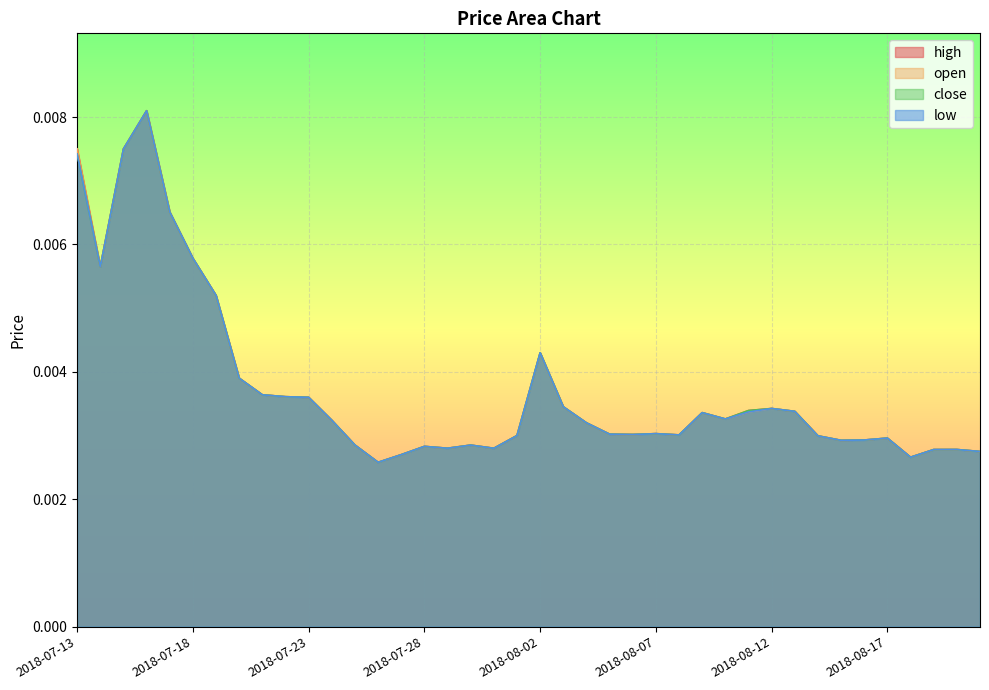

At which category is the sum across all series the highest?

2018-07-16